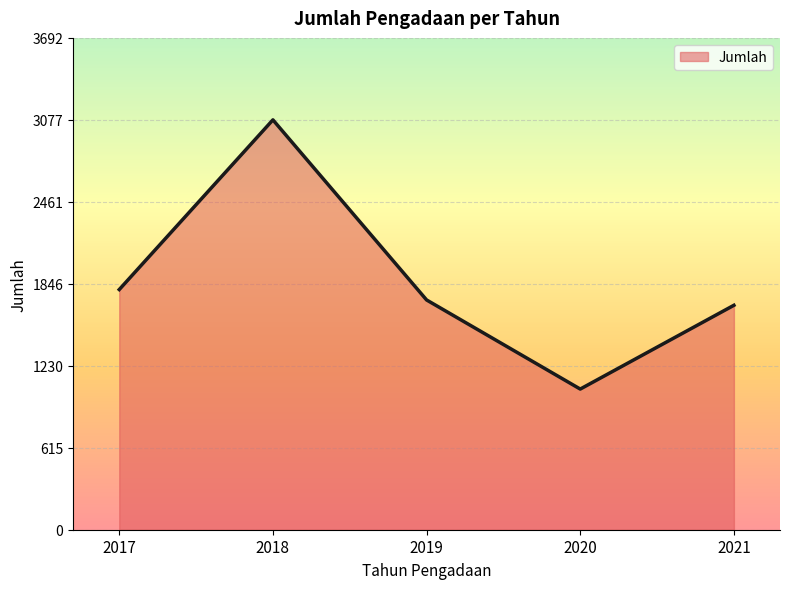

Which category has the lowest value across all series?

2020